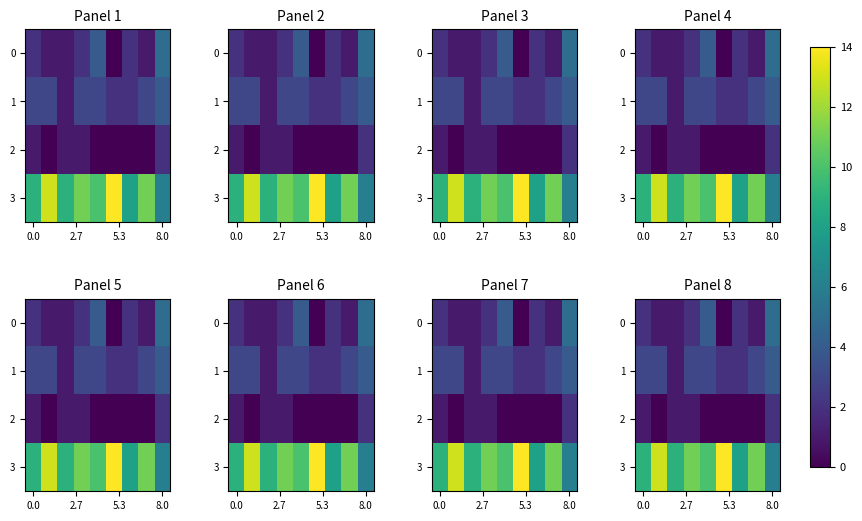

How many distinct data groups are displayed?

4